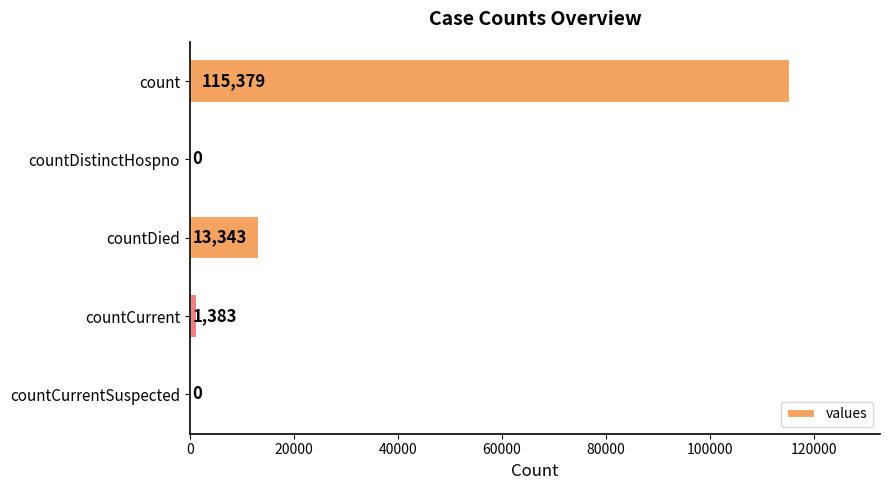

The chart shows a value of 115379 at count. True or false?

True